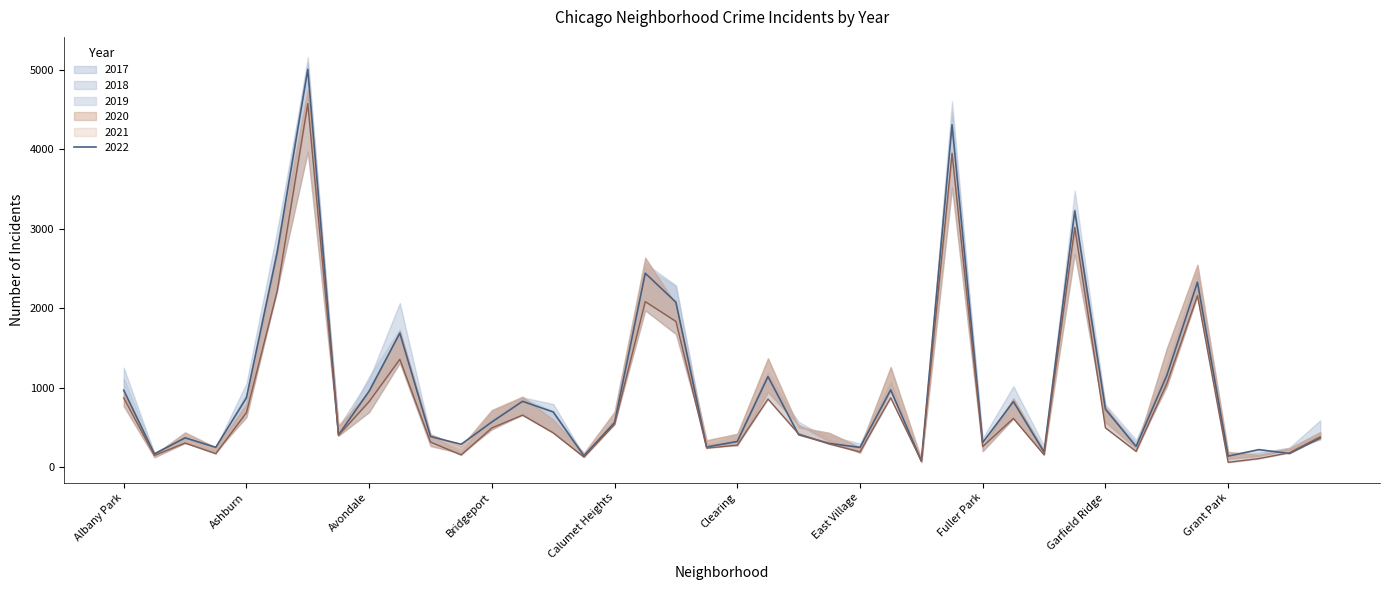

How many data points in 2017 are above 620?

19